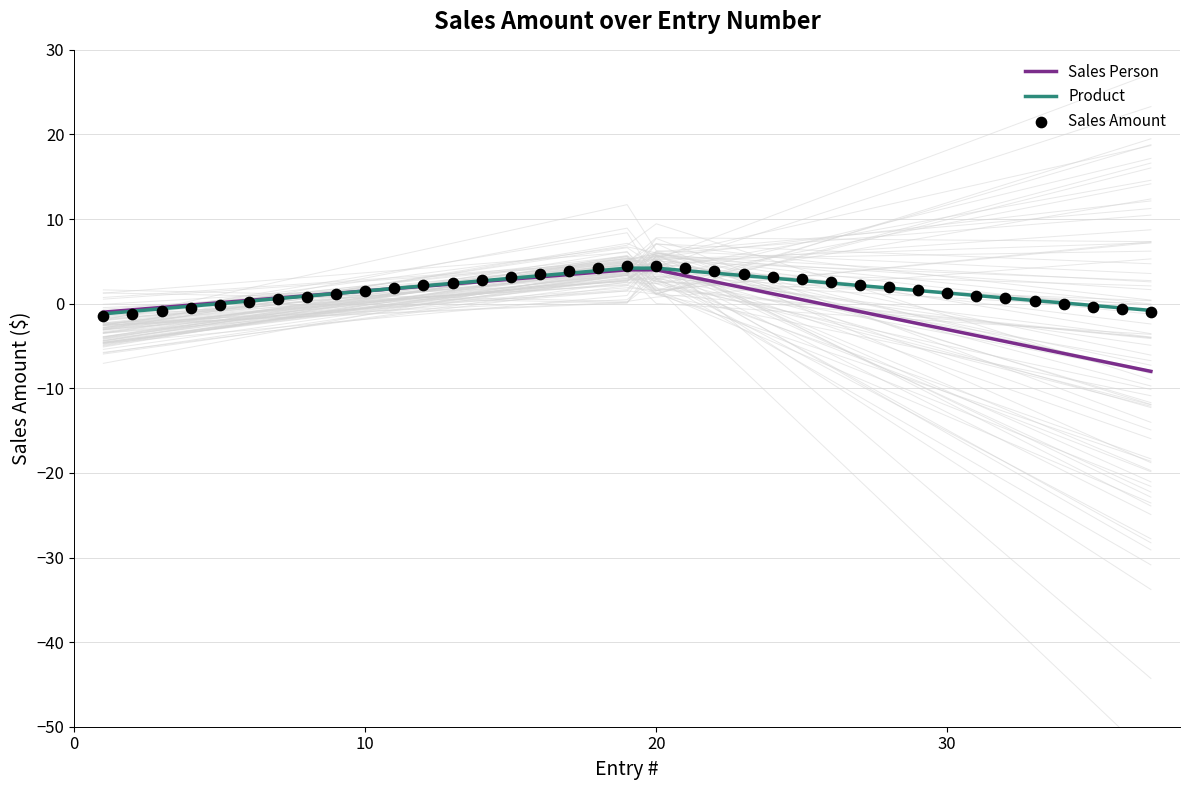

Which series has the largest total across all categories?

Sales Amount